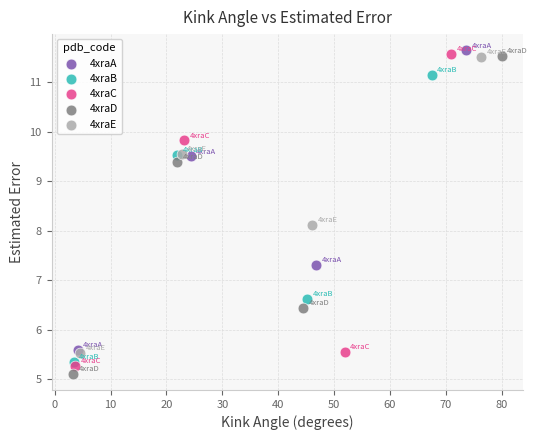

Which series contains the lowest Y value?

4xraD